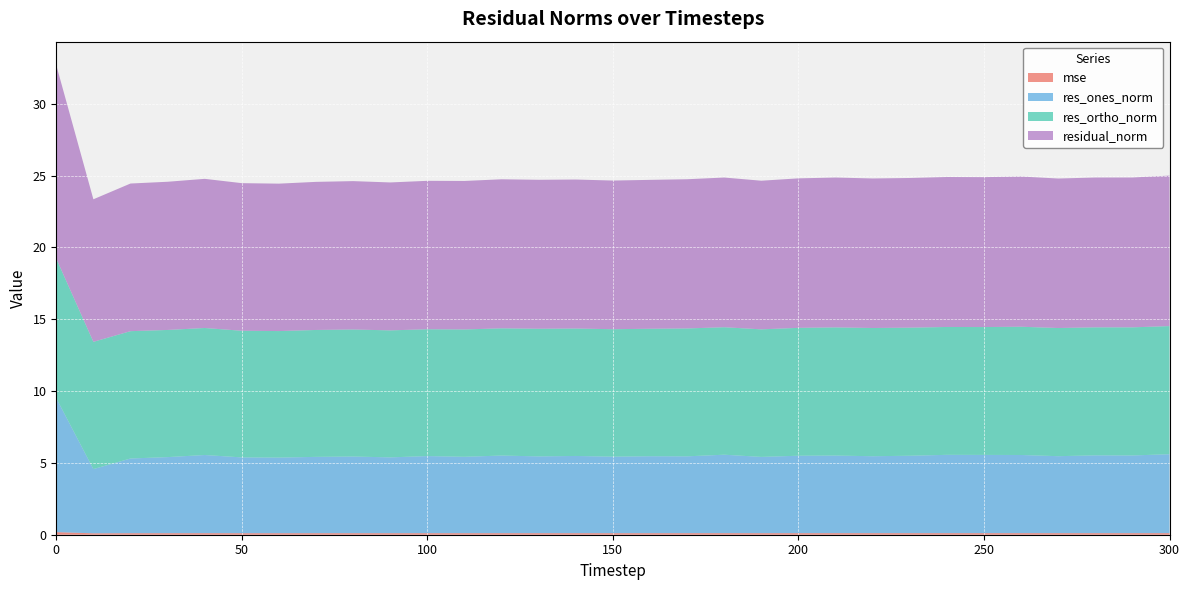

Reading left to right, list all the values displayed in this chart.

mse: 0.2	0.1	0.1	0.1	0.1	0.1	0.1	0.1	0.1	0.1	0.1	0.1	0.1	0.1	0.1	0.1	0.1	0.1	0.1	0.1	0.1	0.1	0.1	0.1	0.1	0.1	0.1	0.1	0.1	0.1	0.1
res_ones_norm: 9.3	4.5	5.2	5.3	5.4	5.3	5.3	5.3	5.3	5.3	5.4	5.3	5.4	5.3	5.4	5.3	5.4	5.3	5.5	5.3	5.4	5.4	5.4	5.4	5.5	5.4	5.4	5.4	5.4	5.4	5.5
res_ortho_norm: 9.7	8.9	8.9	8.9	8.8	8.8	8.8	8.8	8.8	8.8	8.8	8.9	8.9	8.9	8.9	8.9	8.9	8.9	8.9	8.9	8.9	8.9	8.9	8.9	8.9	8.9	8.9	8.9	8.9	8.9	8.9
residual_norm: 13.5	9.9	10.3	10.3	10.4	10.3	10.3	10.3	10.3	10.3	10.3	10.3	10.4	10.4	10.4	10.3	10.4	10.4	10.4	10.3	10.4	10.4	10.4	10.4	10.4	10.4	10.5	10.4	10.4	10.4	10.5